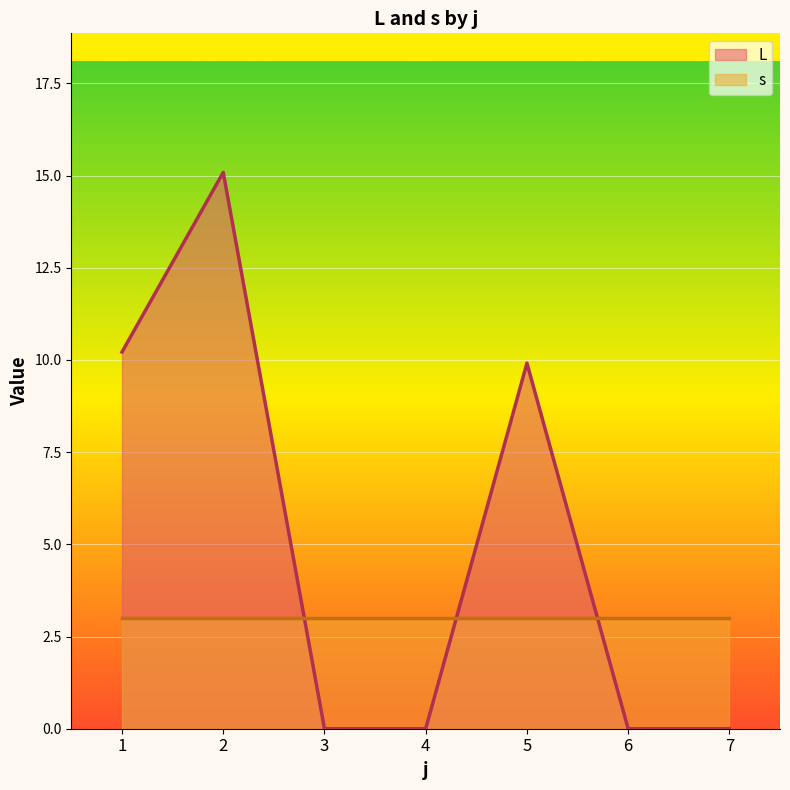

What is the total value across all series at 6?

3.0